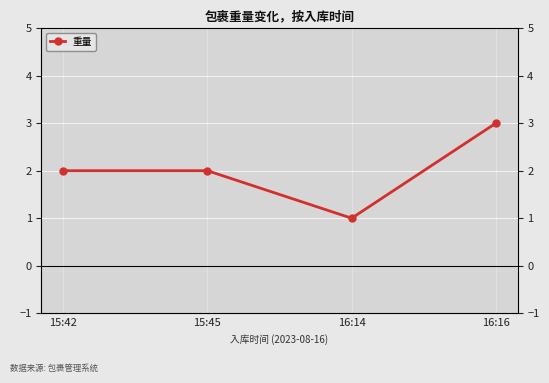

At which label is the value closest to 2?

15:42